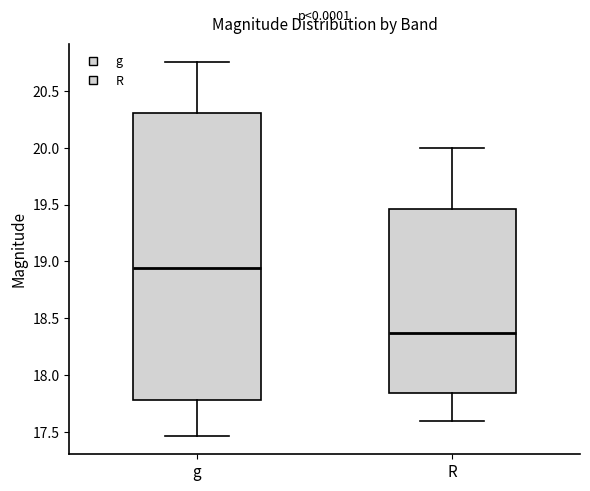

Reading left to right, read every box against the y-axis: the position of its median line, the range the box covers, and the ends of its whiskers. The values are not printed on the chart, so give them approximately, as read against the axis.

g: median 18.95, box 17.80 to 20.30, whiskers 17.45 to 20.75
R: median 18.35, box 17.85 to 19.45, whiskers 17.60 to 20.00